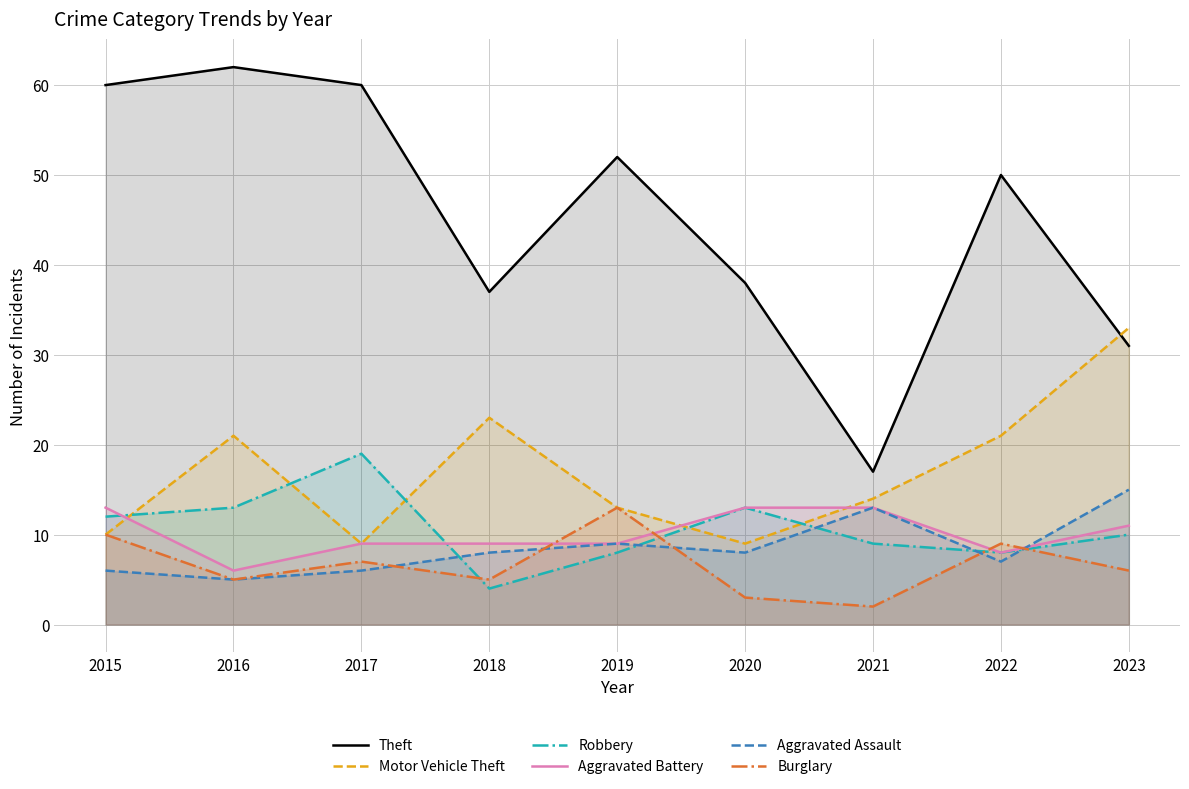

What is the difference between the maximum and minimum values in the Aggravated Battery series?

7